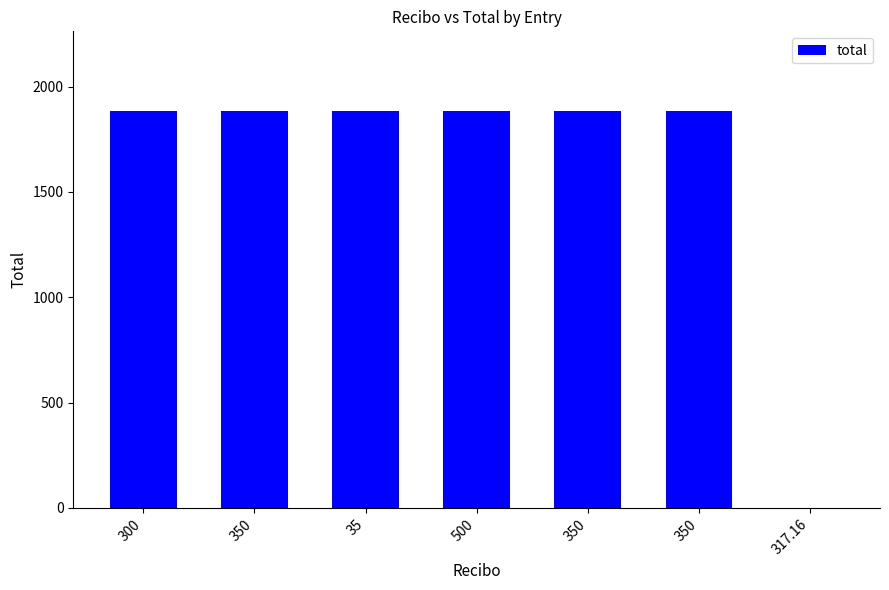

The chart shows a value of 1885 at 350. True or false?

True